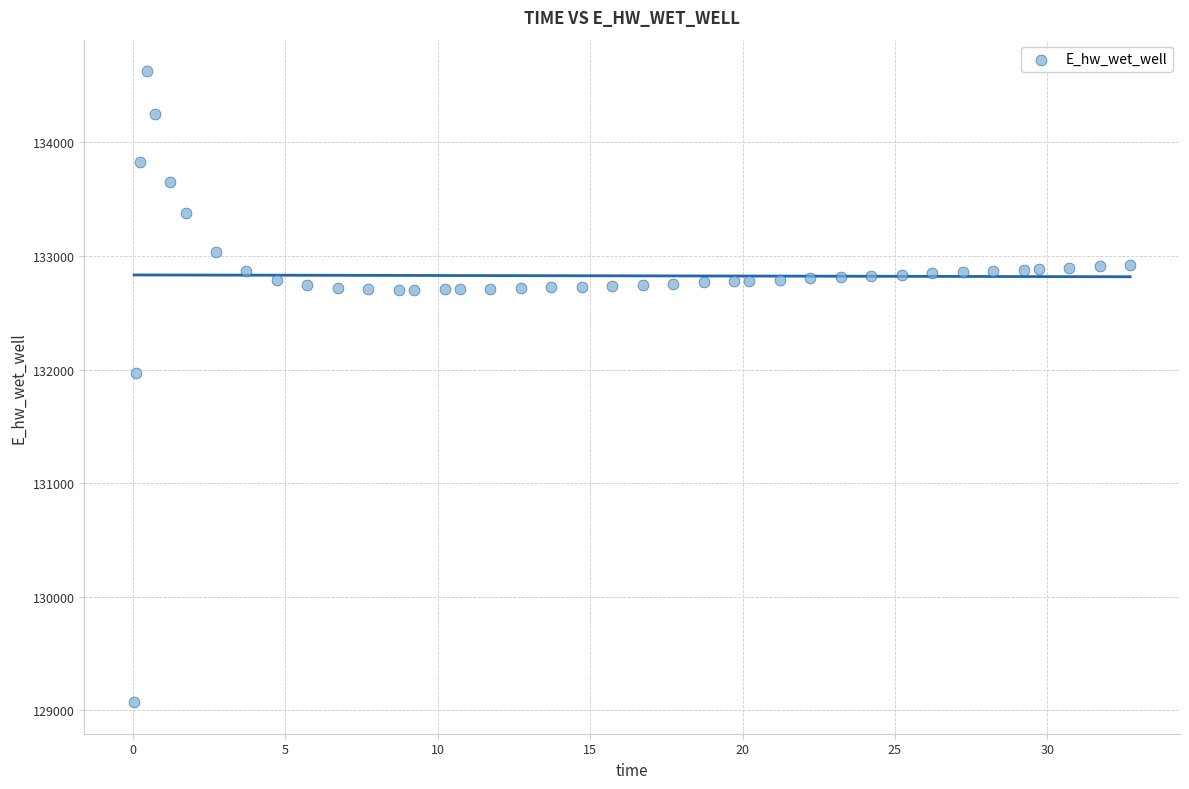

What is the range of X values (max minus min)?

32.7